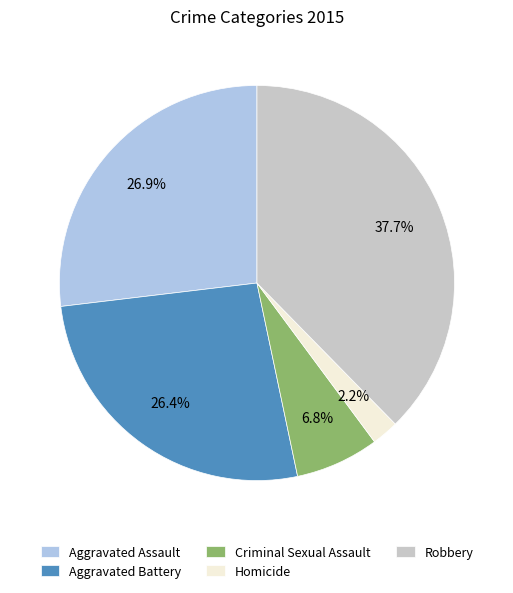

Which category has the smallest portion of the pie?

Homicide